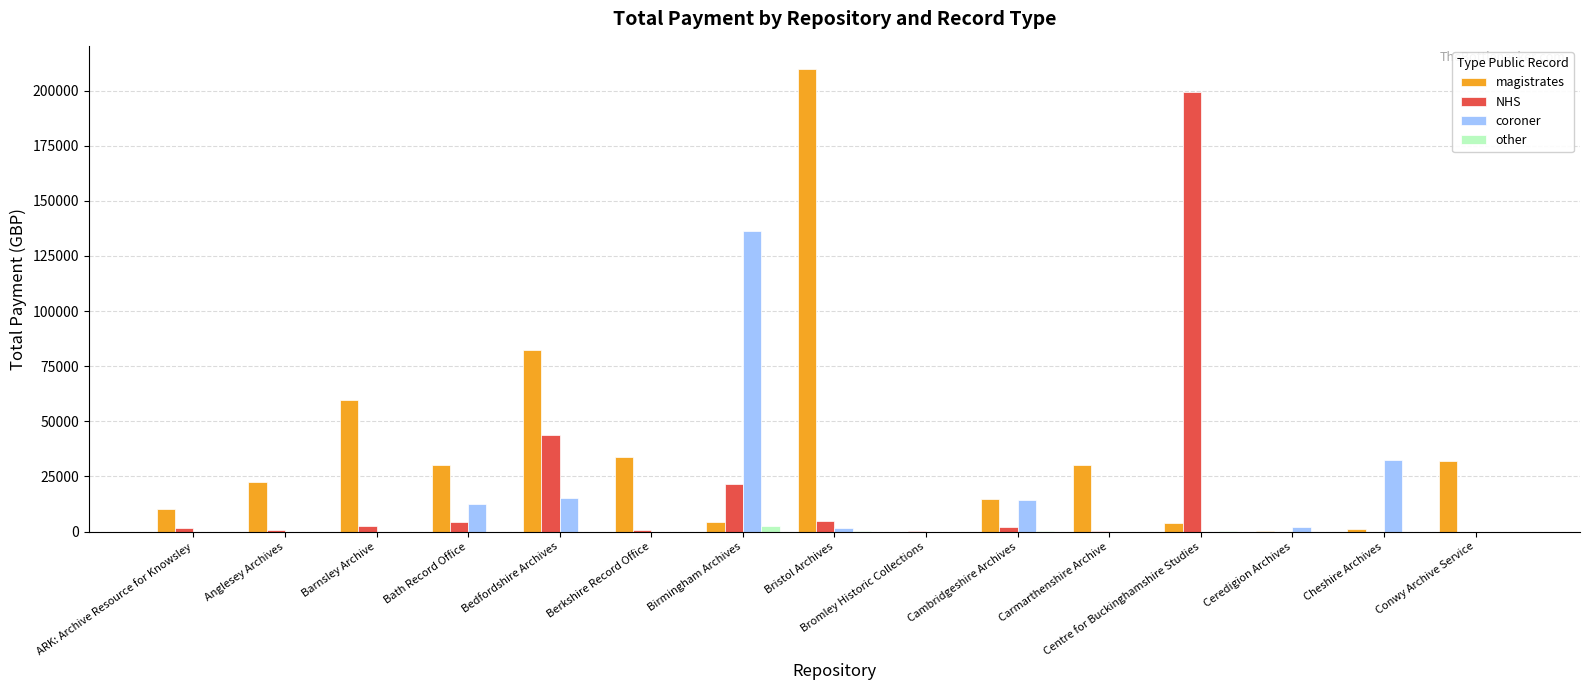

Is the value of coroner at Cheshire Archives greater than the value of other at Ceredigion Archives?

Yes